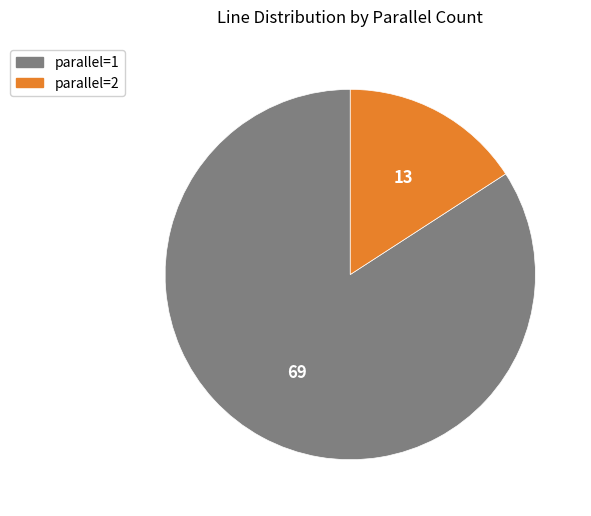

Do parallel=1 and parallel=2 together represent more than half of the pie?

Yes